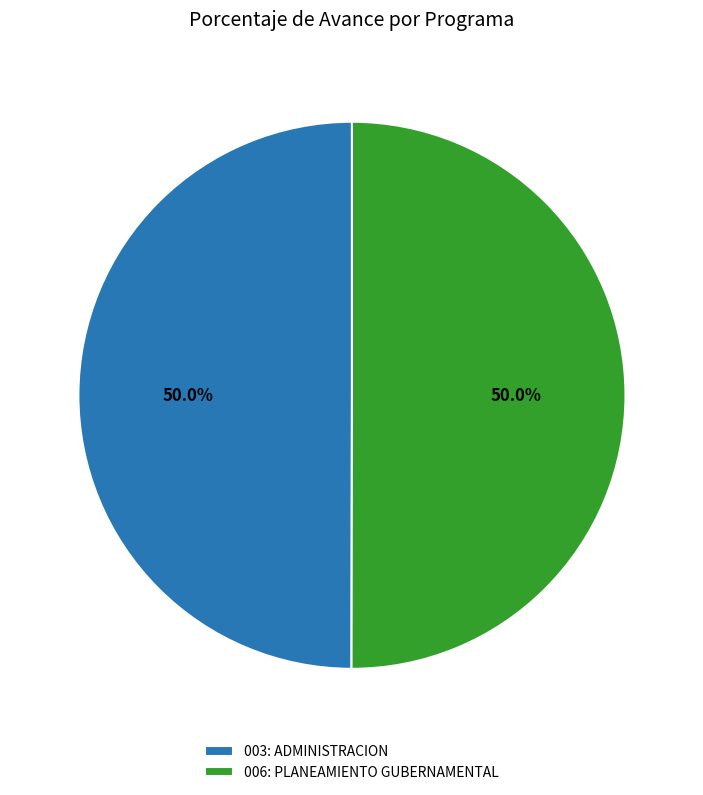

What is the total percentage of 003: ADMINISTRACION and 006: PLANEAMIENTO GUBERNAMENTAL?

100.0%